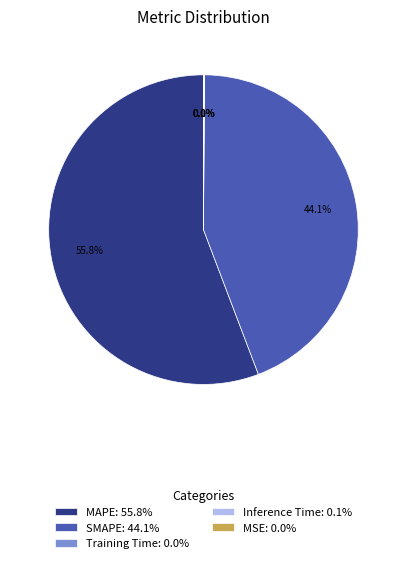

What is the largest slice in the pie chart?

MAPE